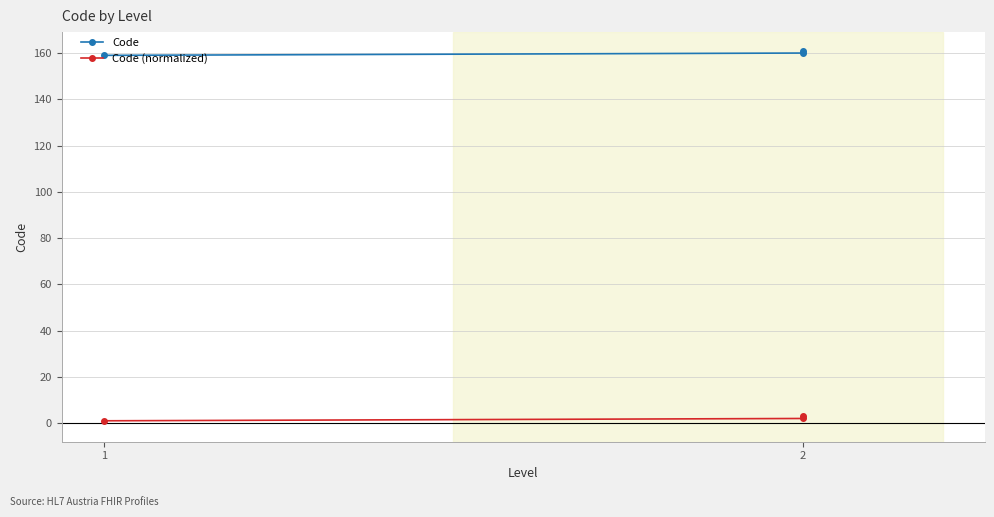

Which has a higher value, 2 or 2?

2